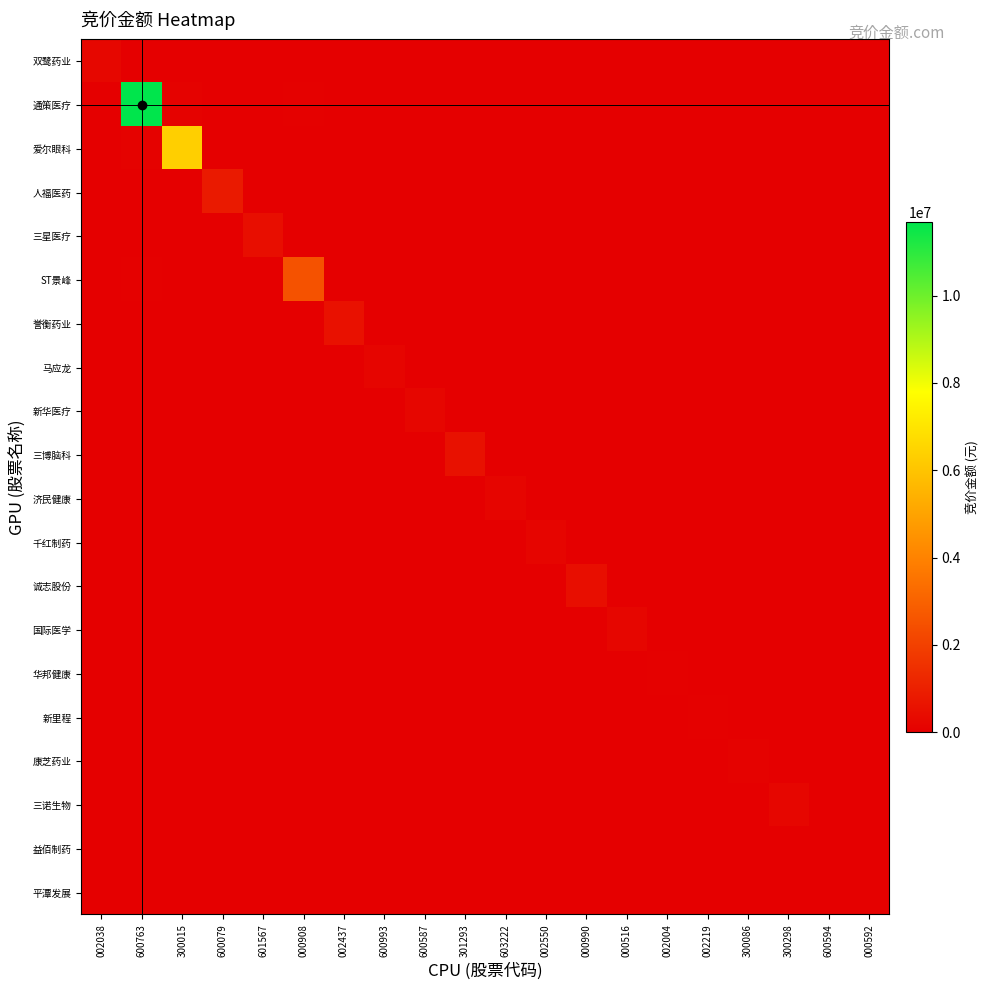

Count the number of data series in this chart.

20